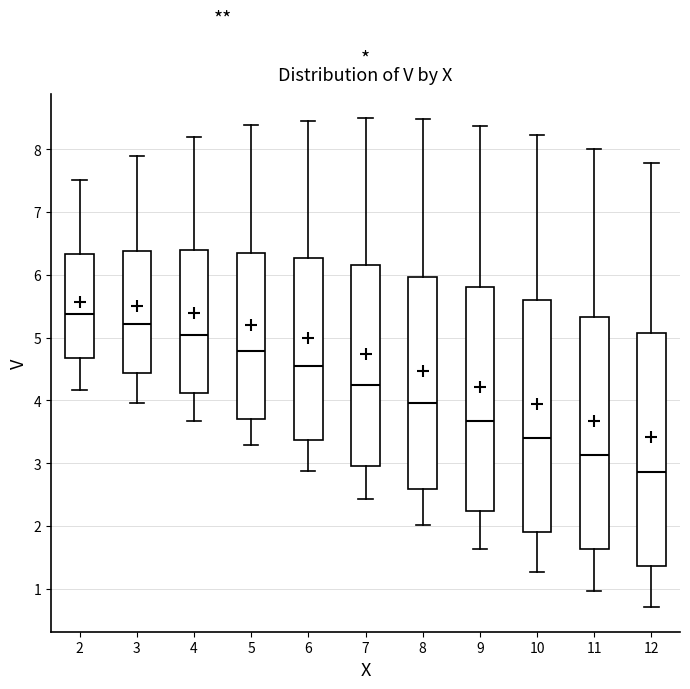

Reading left to right, transcribe this box plot: for each box, give where its median line is, the range the box spans, and where its two whiskers end, as read against the y-axis. The values are not printed on the chart, so give them approximately, as read against the axis.

2: median 5.4, box 4.7 to 6.3, whiskers 4.2 to 7.5
3: median 5.2, box 4.4 to 6.4, whiskers 4.0 to 7.9
4: median 5.0, box 4.1 to 6.4, whiskers 3.7 to 8.2
5: median 4.8, box 3.7 to 6.3, whiskers 3.3 to 8.4
6: median 4.5, box 3.4 to 6.3, whiskers 2.9 to 8.5
7: median 4.3, box 3.0 to 6.2, whiskers 2.4 to 8.5
8: median 4.0, box 2.6 to 6.0, whiskers 2.0 to 8.5
9: median 3.7, box 2.2 to 5.8, whiskers 1.6 to 8.4
10: median 3.4, box 1.9 to 5.6, whiskers 1.3 to 8.2
11: median 3.1, box 1.6 to 5.3, whiskers 1.0 to 8.0
12: median 2.9, box 1.4 to 5.1, whiskers 0.7 to 7.8